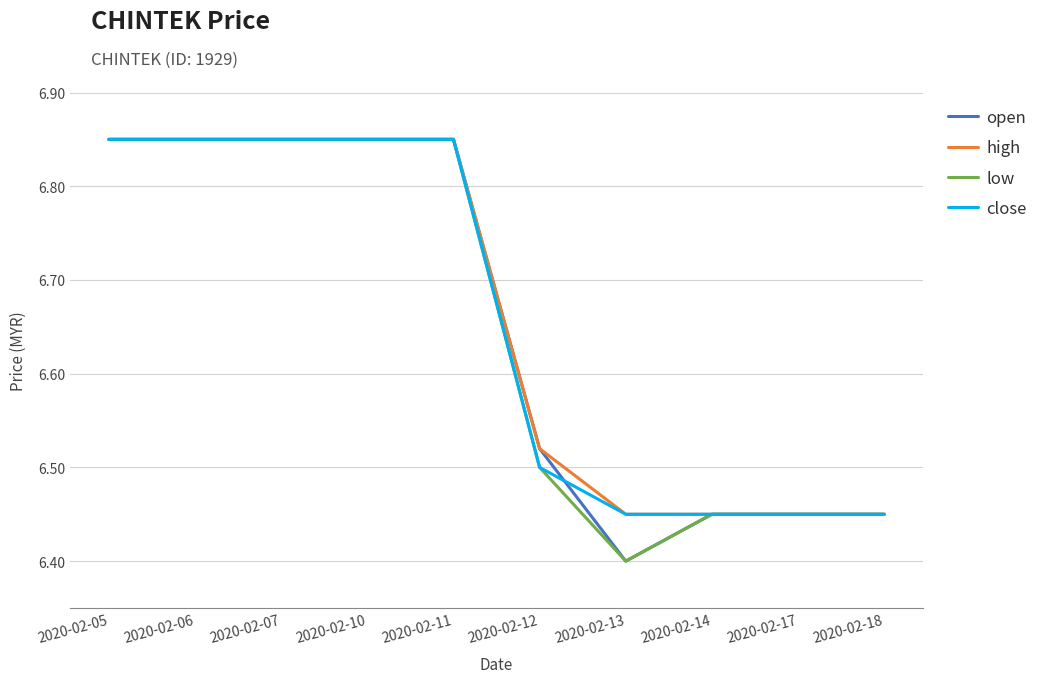

Does the chart display data point markers on the line(s)?

No